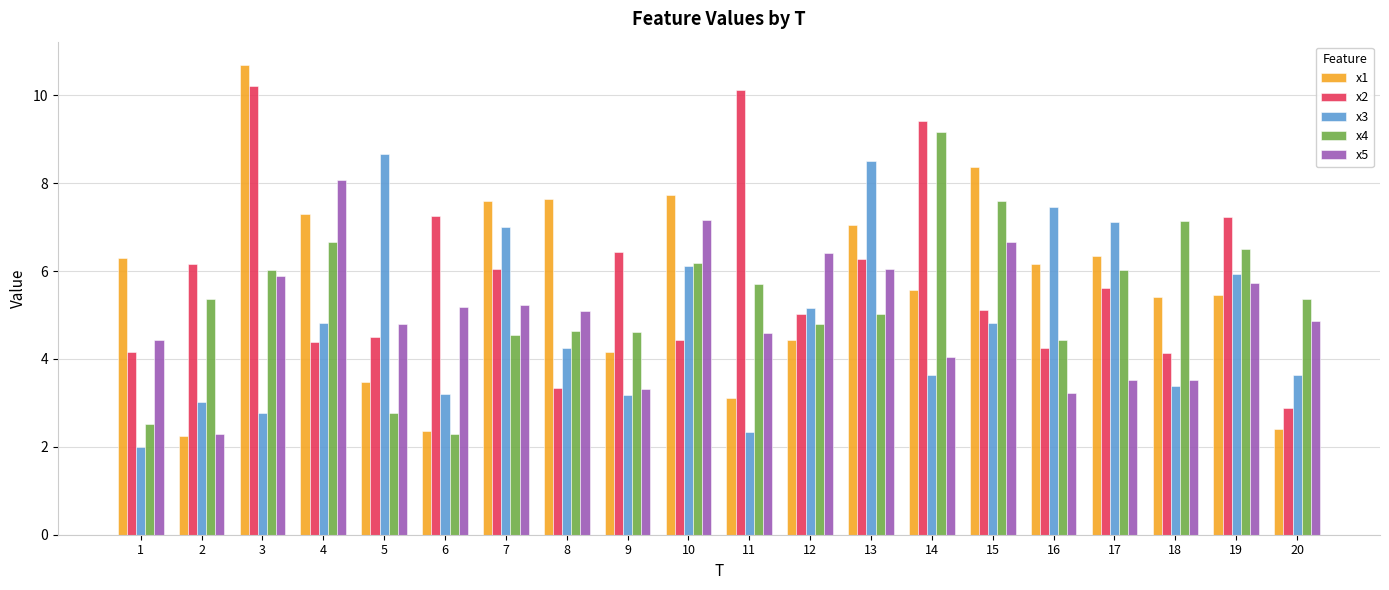

Is the value of x1 at 20 greater than the value of x2 at 17?

No